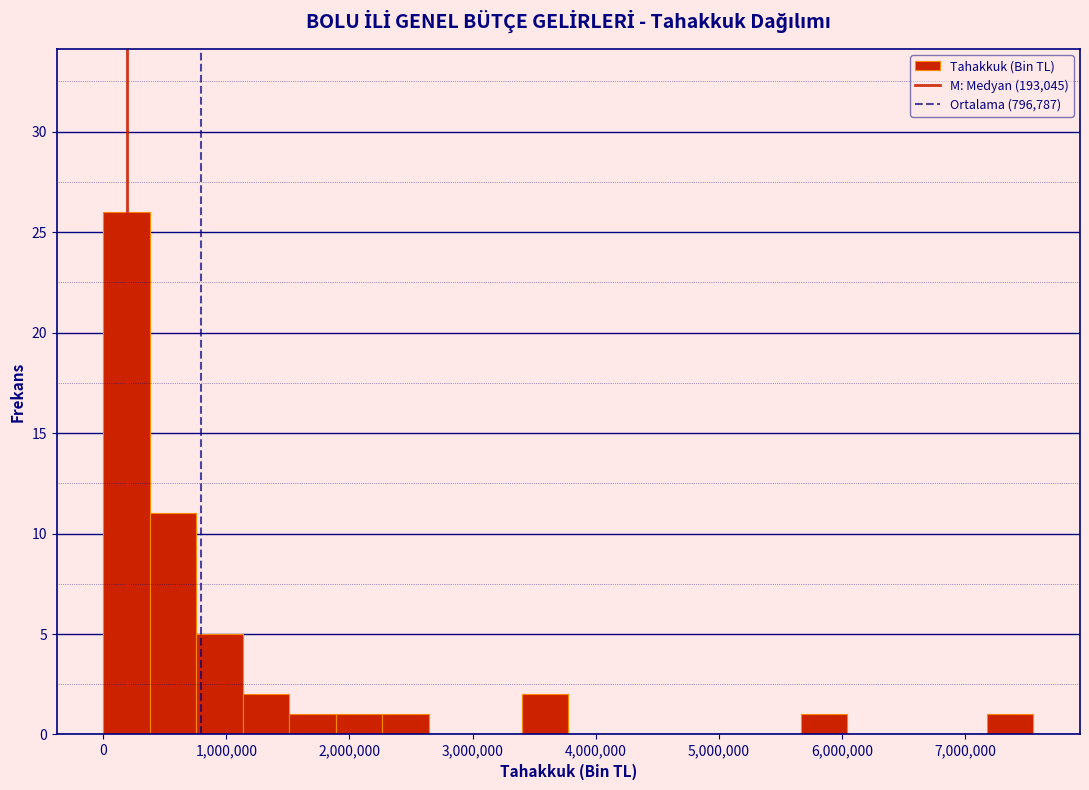

Around what value on the x-axis is the tallest bar? Give the approximate position of its centre, as read against the axis.

200000